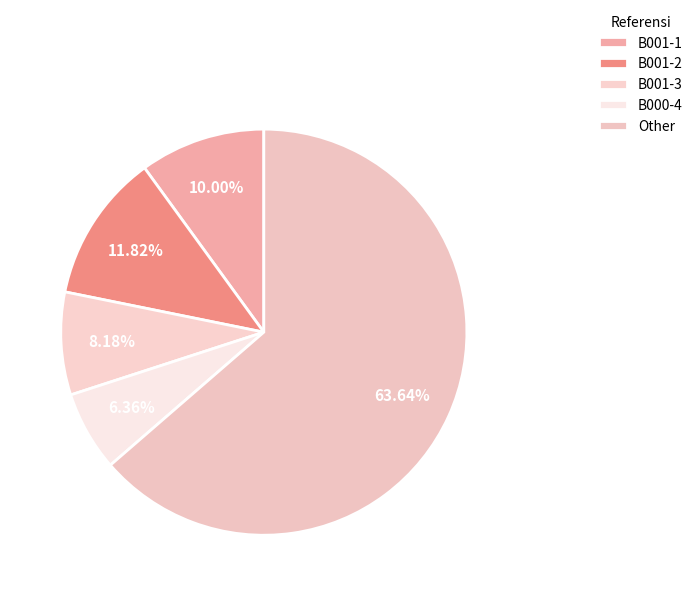

What is the change in value from B001-1 to B001-3?

-2